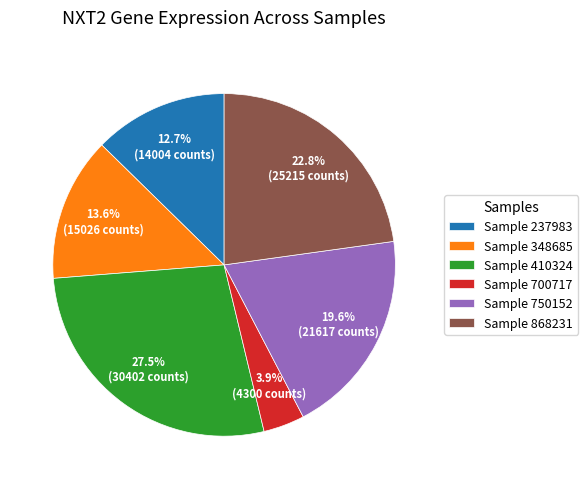

Which category has the smallest portion of the pie?

Sample 700717